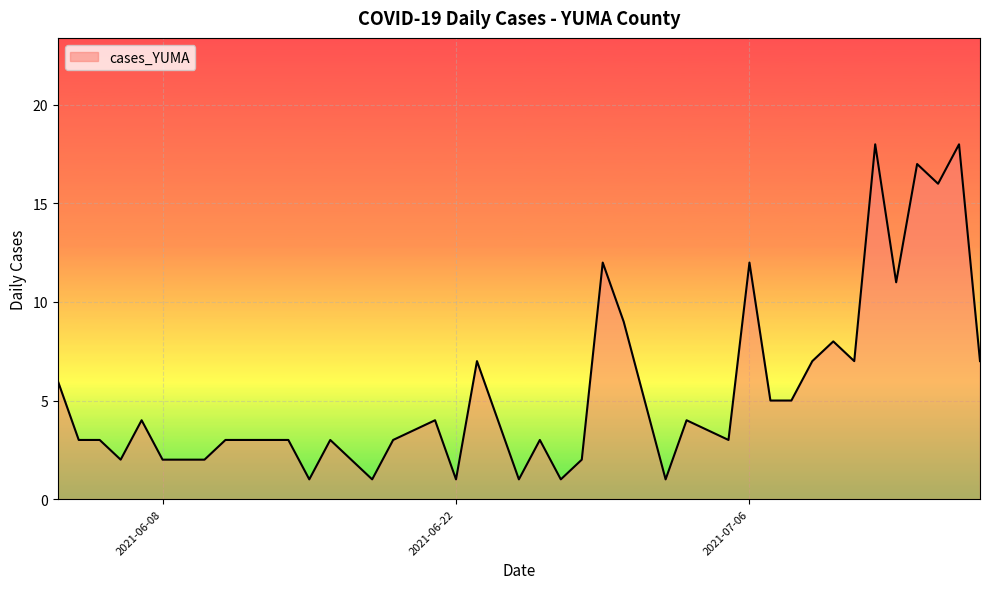

What is the greatest value displayed?

18